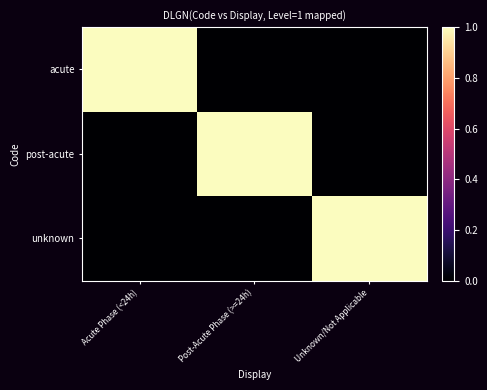

At which category does the chart reach its minimum across all series?

Post-Acute Phase (>=24h)